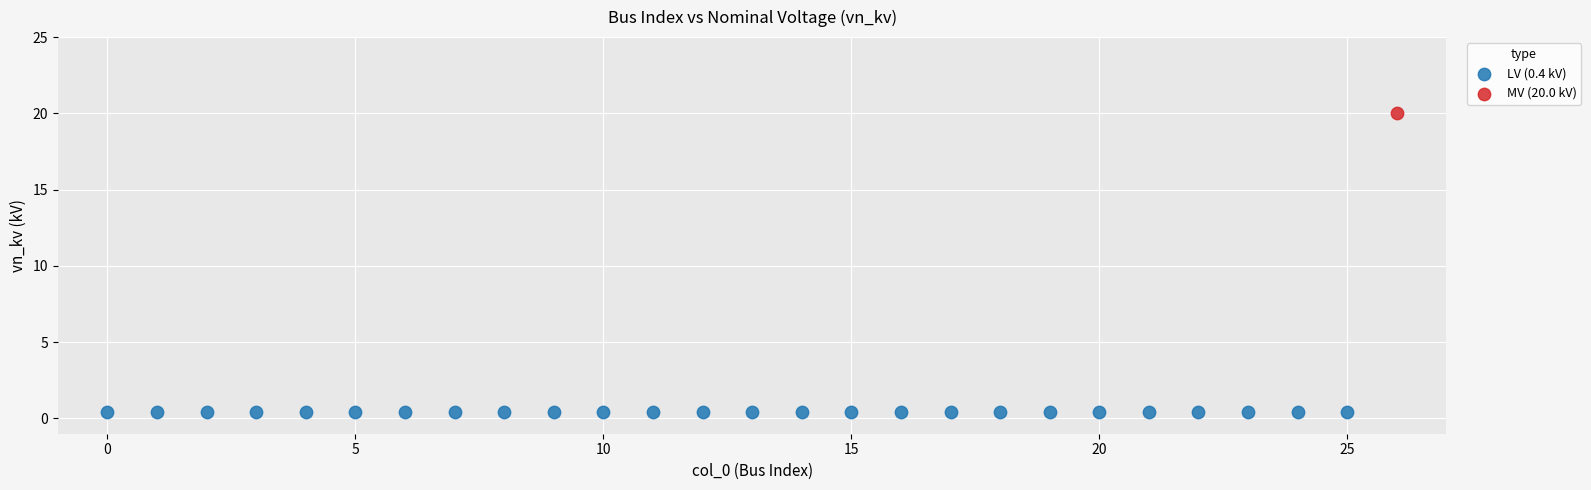

Which series reaches the minimum Y coordinate?

LV (0.4 kV)